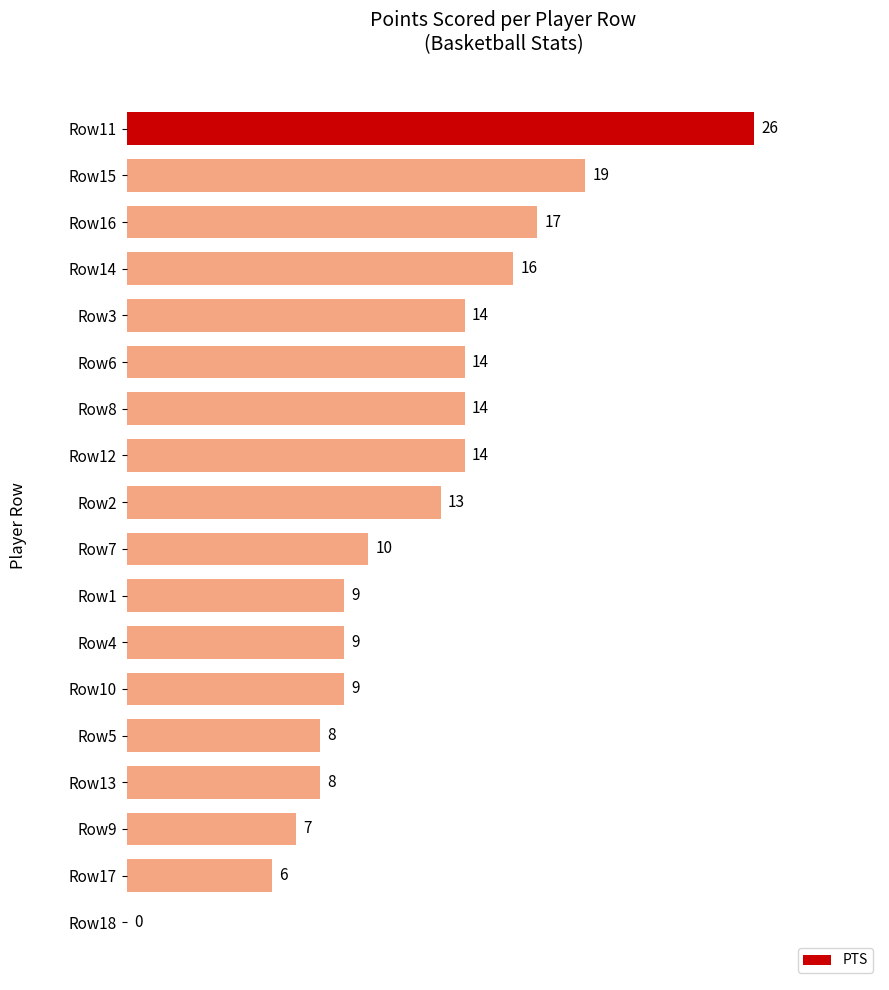

Reading top to bottom, what are all the values shown in this chart?

Row11=26	Row15=19	Row16=17	Row14=16	Row3=14	Row6=14	Row8=14	Row12=14	Row2=13	Row7=10	Row1=9	Row4=9	Row10=9	Row5=8	Row13=8	Row9=7	Row17=6	Row18=0